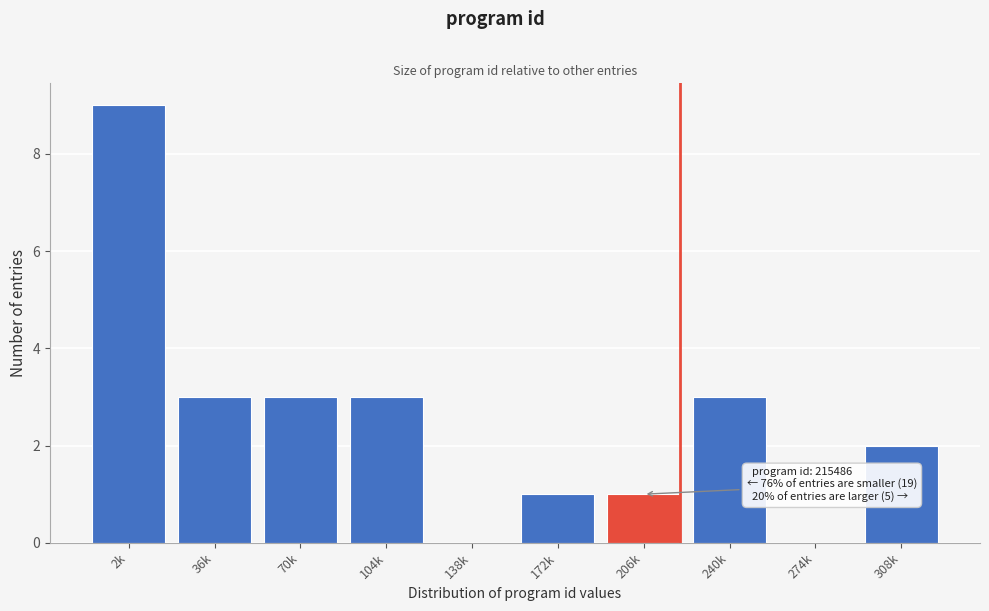

Reading left to right, what are all the values shown in this chart?

2k=9	36k=3	70k=3	104k=3	138k=0	172k=1	206k=1	240k=3	274k=0	308k=2